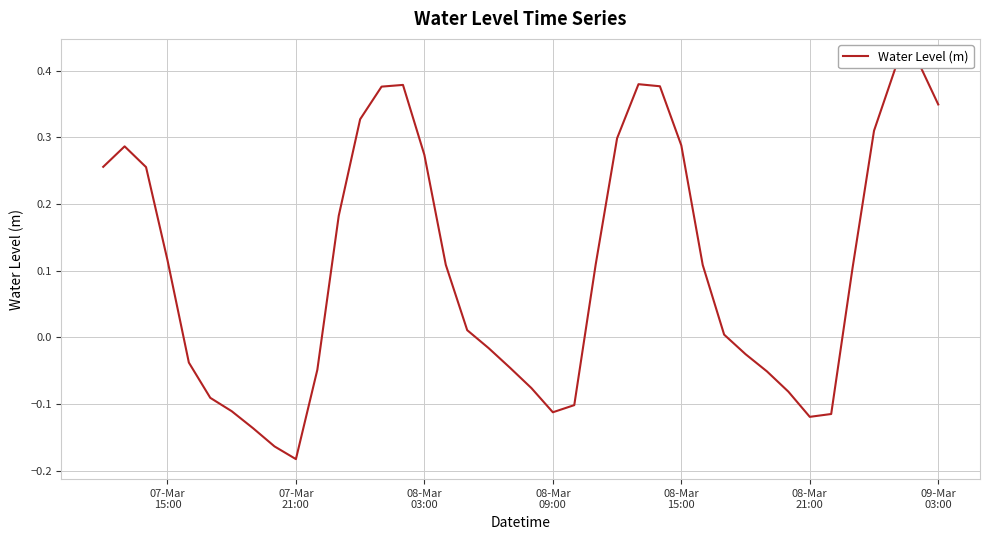

True or false: the data has more than 2 interior local peaks.

True